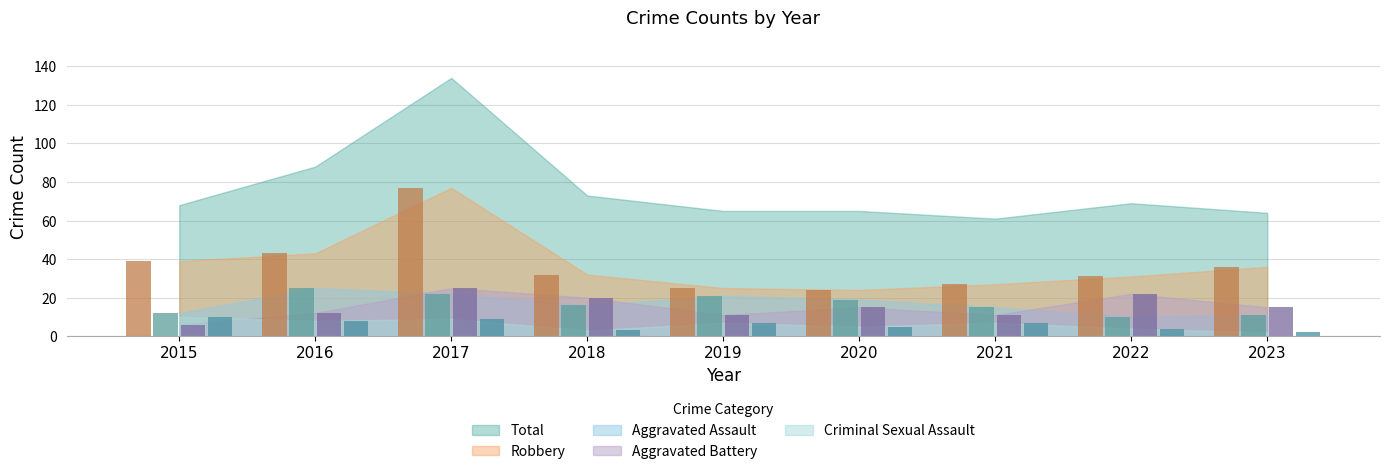

True or false: Aggravated Assault (bar) has a value of 16 at 2018.

True